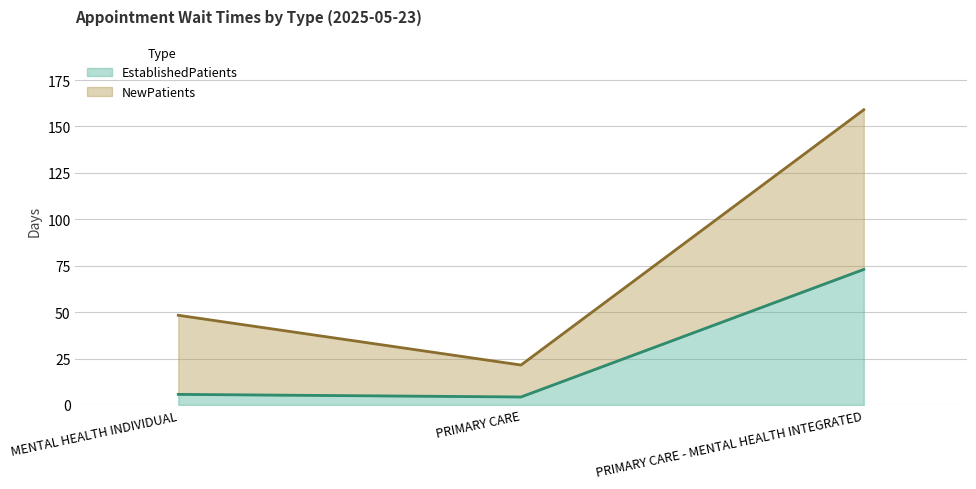

Which has a higher value, PRIMARY CARE or MENTAL HEALTH INDIVIDUAL?

MENTAL HEALTH INDIVIDUAL